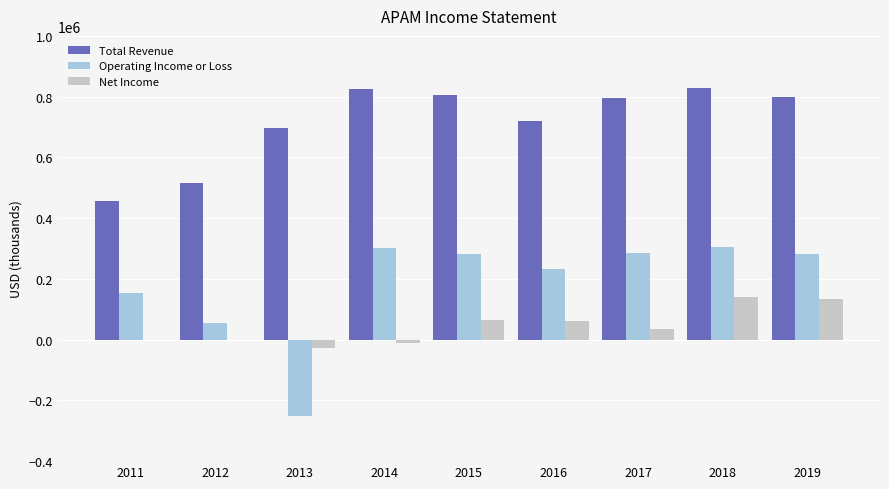

Is it true that Total Revenue equals 824260 at 2012?

False